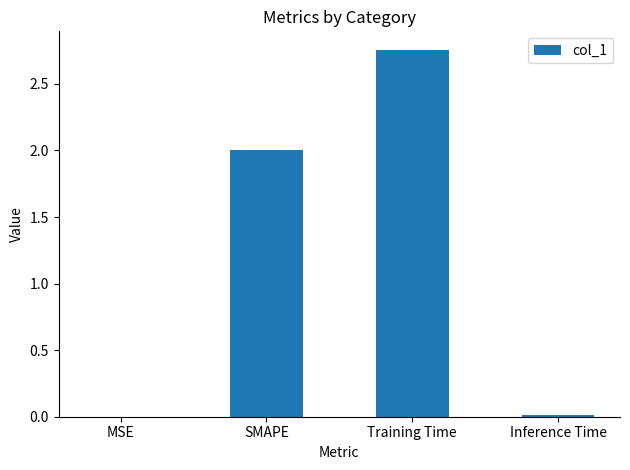

True or false: the data shows 0.0 at MSE.

True